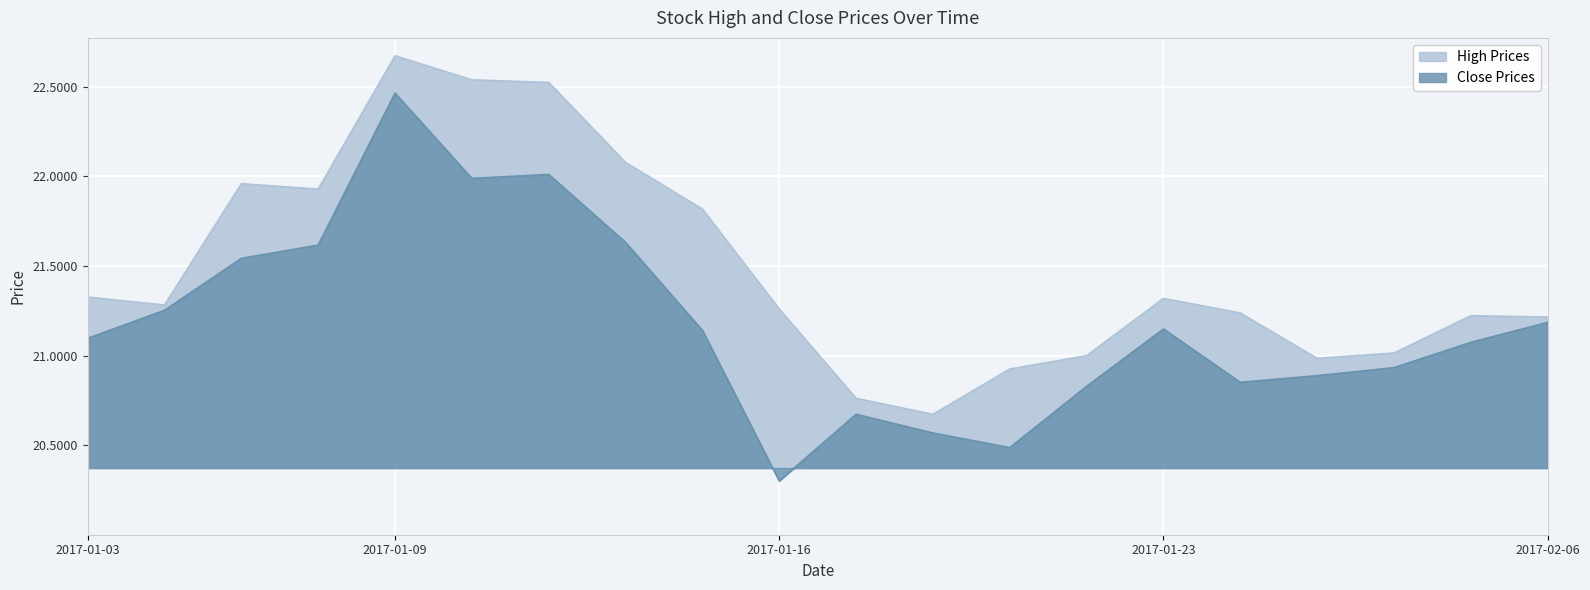

How many values in the high series exceed 21?

15